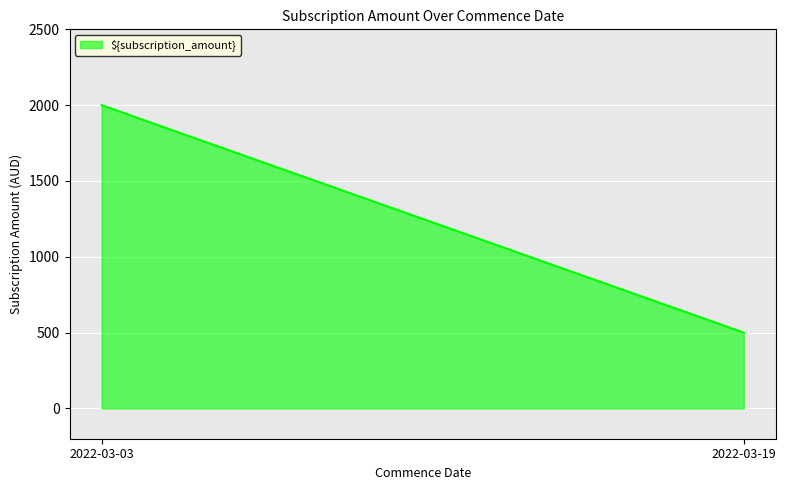

What is the difference between the maximum and minimum values?

1500